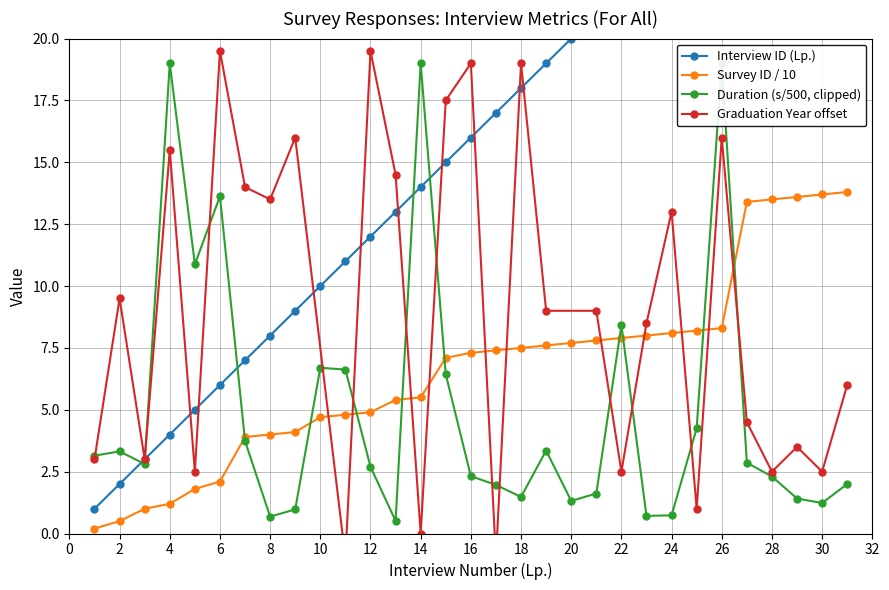

The Survey ID / 10 series shows 8.1 at 24. True or false?

True